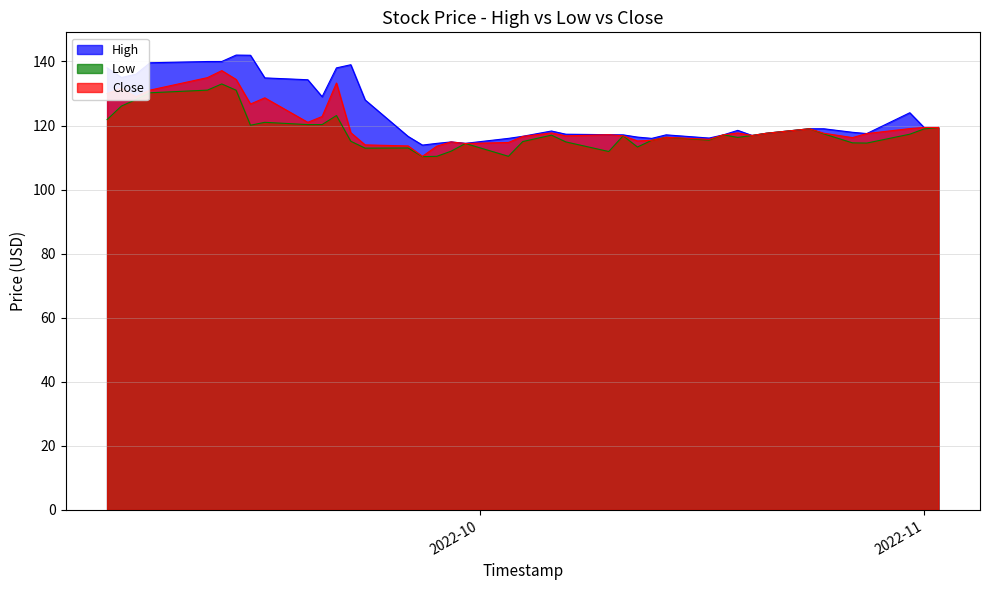

What is the minimum value shown in the chart?

110.3